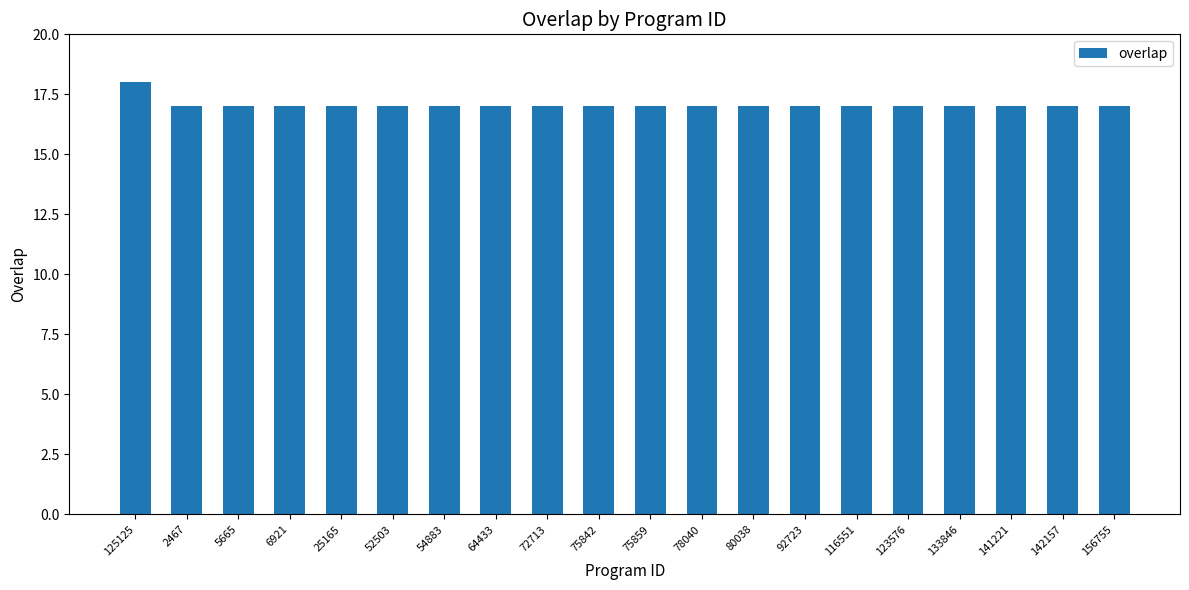

What is the difference between the maximum and second lowest values?

1